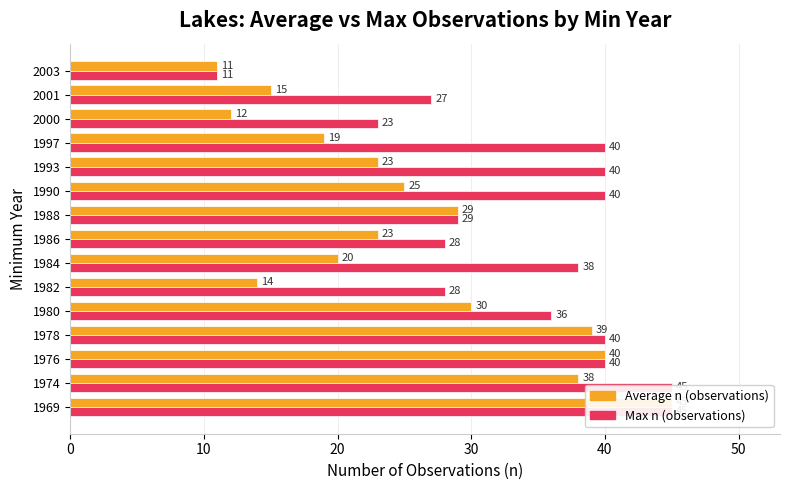

How many data points does each series have?

15